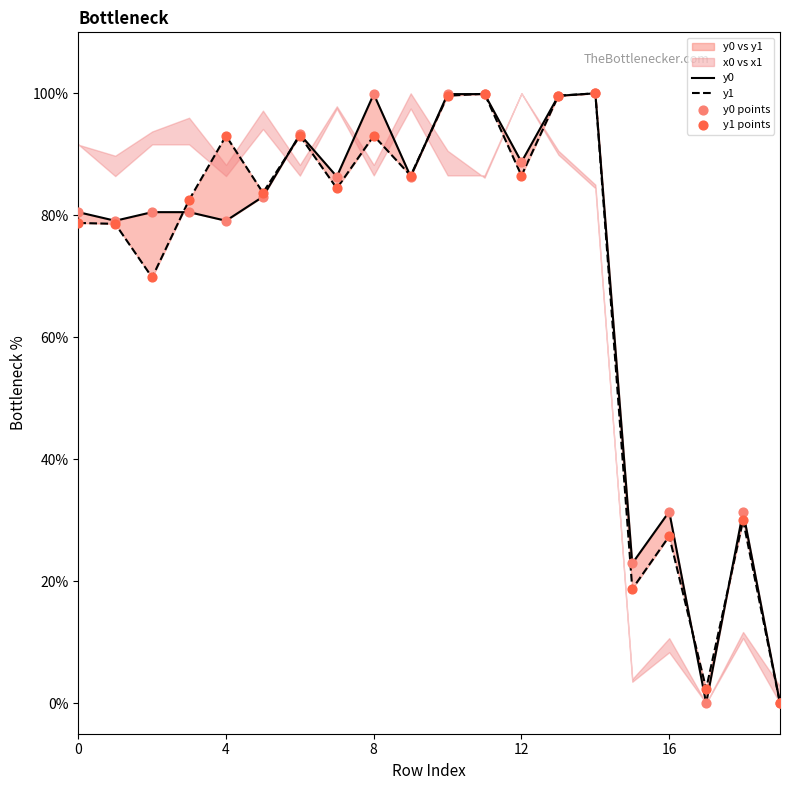

Which series contains the lowest Y value?

y0